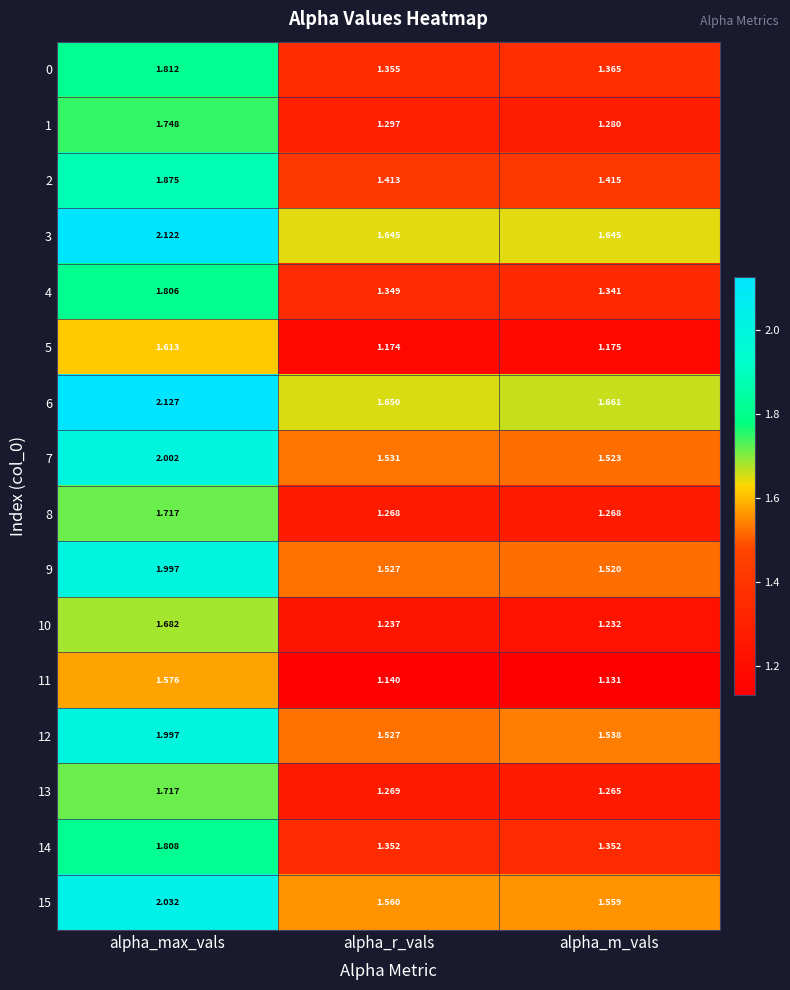

Is the value of 14 at alpha_max_vals greater than the value of 2 at alpha_r_vals?

Yes